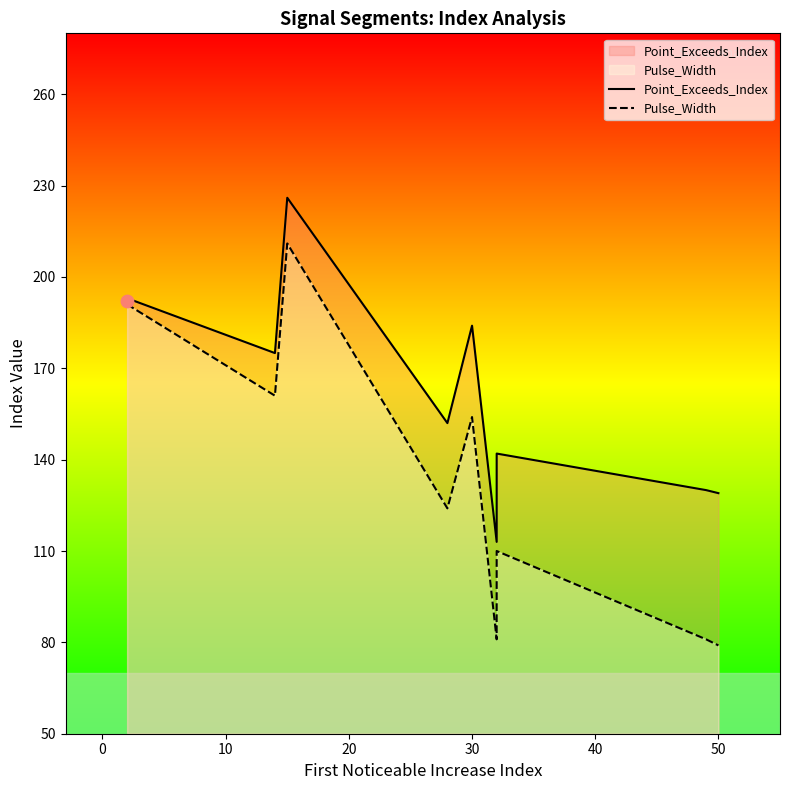

Which series reaches the minimum Y coordinate?

Pulse_Width